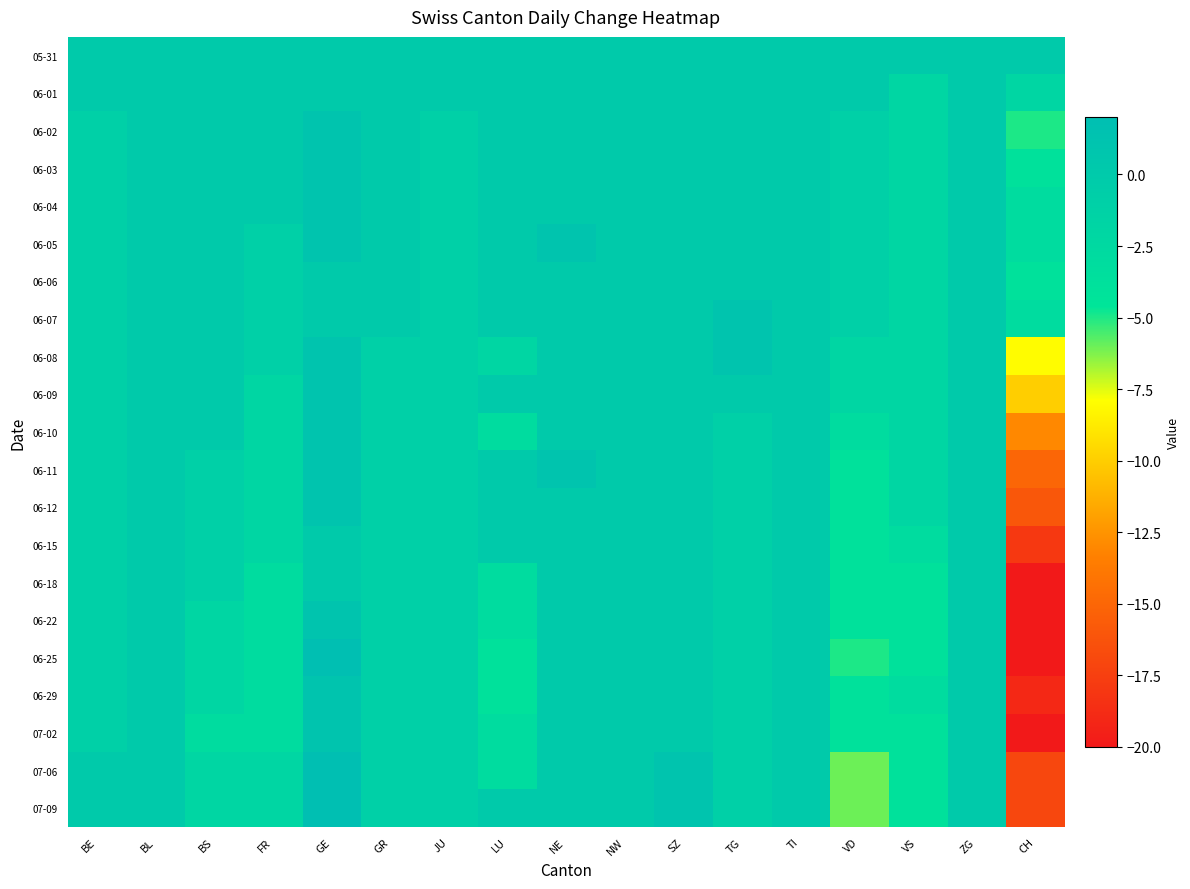

Reading left to right, what are all the values shown in this chart?

05-31: BE=0	BL=0	BS=0	FR=0	GE=0	GR=0	JU=0	LU=0	NE=0	NW=0	SZ=0	TG=0	TI=0	VD=0	VS=0	ZG=0	CH=0
06-01: BE=0	BL=0	BS=0	FR=0	GE=0	GR=0	JU=0	LU=0	NE=0	NW=0	SZ=0	TG=0	TI=0	VD=0	VS=-2	ZG=0	CH=-2
06-02: BE=-1	BL=0	BS=0	FR=0	GE=1	GR=0	JU=-1	LU=0	NE=0	NW=0	SZ=0	TG=0	TI=0	VD=-1	VS=-2	ZG=0	CH=-5
06-03: BE=-1	BL=0	BS=0	FR=0	GE=1	GR=0	JU=-1	LU=0	NE=0	NW=0	SZ=0	TG=0	TI=0	VD=-1	VS=-2	ZG=0	CH=-4
06-04: BE=-1	BL=0	BS=0	FR=0	GE=1	GR=0	JU=-1	LU=0	NE=0	NW=0	SZ=0	TG=0	TI=0	VD=-1	VS=-2	ZG=0	CH=-3
06-05: BE=-1	BL=0	BS=0	FR=-1	GE=1	GR=0	JU=-1	LU=0	NE=1	NW=0	SZ=0	TG=0	TI=0	VD=-1	VS=-2	ZG=0	CH=-3
06-06: BE=-1	BL=0	BS=0	FR=-1	GE=0	GR=0	JU=-1	LU=0	NE=0	NW=0	SZ=0	TG=0	TI=0	VD=-1	VS=-2	ZG=0	CH=-4
06-07: BE=-1	BL=0	BS=0	FR=-1	GE=0	GR=0	JU=-1	LU=0	NE=0	NW=0	SZ=0	TG=1	TI=0	VD=-1	VS=-2	ZG=0	CH=-3
06-08: BE=-1	BL=0	BS=0	FR=-1	GE=1	GR=-1	JU=-1	LU=-2	NE=0	NW=0	SZ=0	TG=1	TI=0	VD=-2	VS=-2	ZG=0	CH=-8
06-09: BE=-1	BL=0	BS=0	FR=-2	GE=1	GR=-1	JU=-1	LU=0	NE=0	NW=0	SZ=0	TG=0	TI=0	VD=-2	VS=-2	ZG=0	CH=-10
06-10: BE=-1	BL=0	BS=0	FR=-2	GE=1	GR=-1	JU=-1	LU=-3	NE=0	NW=0	SZ=0	TG=-1	TI=0	VD=-3	VS=-2	ZG=0	CH=-13
06-11: BE=-1	BL=0	BS=-1	FR=-2	GE=1	GR=-1	JU=-1	LU=0	NE=1	NW=0	SZ=0	TG=-1	TI=0	VD=-4	VS=-2	ZG=0	CH=-15
06-12: BE=-1	BL=0	BS=-1	FR=-2	GE=1	GR=-1	JU=-1	LU=0	NE=0	NW=0	SZ=0	TG=-1	TI=0	VD=-4	VS=-2	ZG=0	CH=-16
06-15: BE=-1	BL=0	BS=-1	FR=-2	GE=0	GR=-1	JU=-1	LU=0	NE=0	NW=0	SZ=0	TG=-1	TI=0	VD=-4	VS=-3	ZG=0	CH=-18
06-18: BE=-1	BL=0	BS=-1	FR=-3	GE=0	GR=-1	JU=-1	LU=-3	NE=0	NW=0	SZ=0	TG=-1	TI=0	VD=-4	VS=-4	ZG=0	CH=-20
06-22: BE=-1	BL=0	BS=-2	FR=-3	GE=1	GR=-1	JU=-1	LU=-3	NE=0	NW=0	SZ=0	TG=-1	TI=0	VD=-4	VS=-4	ZG=0	CH=-20
06-25: BE=-1	BL=0	BS=-2	FR=-3	GE=2	GR=-1	JU=-1	LU=-4	NE=0	NW=0	SZ=0	TG=-1	TI=0	VD=-5	VS=-4	ZG=0	CH=-20
06-29: BE=-1	BL=0	BS=-2	FR=-3	GE=1	GR=-1	JU=-1	LU=-4	NE=0	NW=0	SZ=0	TG=-1	TI=0	VD=-4	VS=-3	ZG=0	CH=-19
07-02: BE=-1	BL=0	BS=-3	FR=-3	GE=1	GR=-1	JU=-1	LU=-3	NE=0	NW=0	SZ=0	TG=-1	TI=0	VD=-4	VS=-4	ZG=0	CH=-20
07-06: BE=0	BL=0	BS=-2	FR=-2	GE=2	GR=-1	JU=-1	LU=-3	NE=0	NW=0	SZ=1	TG=-1	TI=0	VD=-6	VS=-4	ZG=0	CH=-17
07-09: BE=0	BL=0	BS=-2	FR=-2	GE=2	GR=-1	JU=-1	LU=0	NE=0	NW=0	SZ=1	TG=-1	TI=0	VD=-6	VS=-4	ZG=0	CH=-17